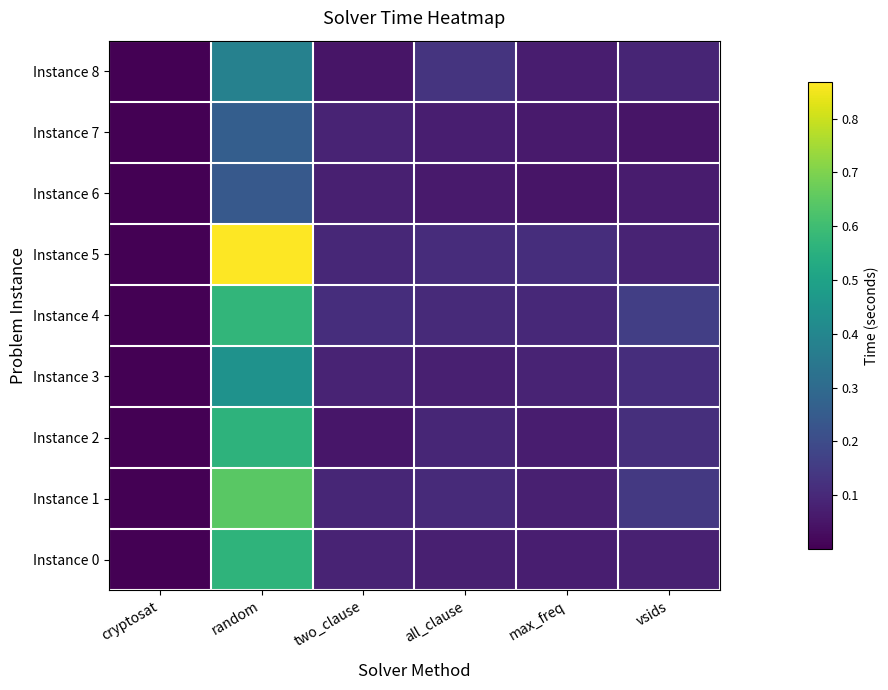

What is the difference between the highest and lowest values at random?

0.6